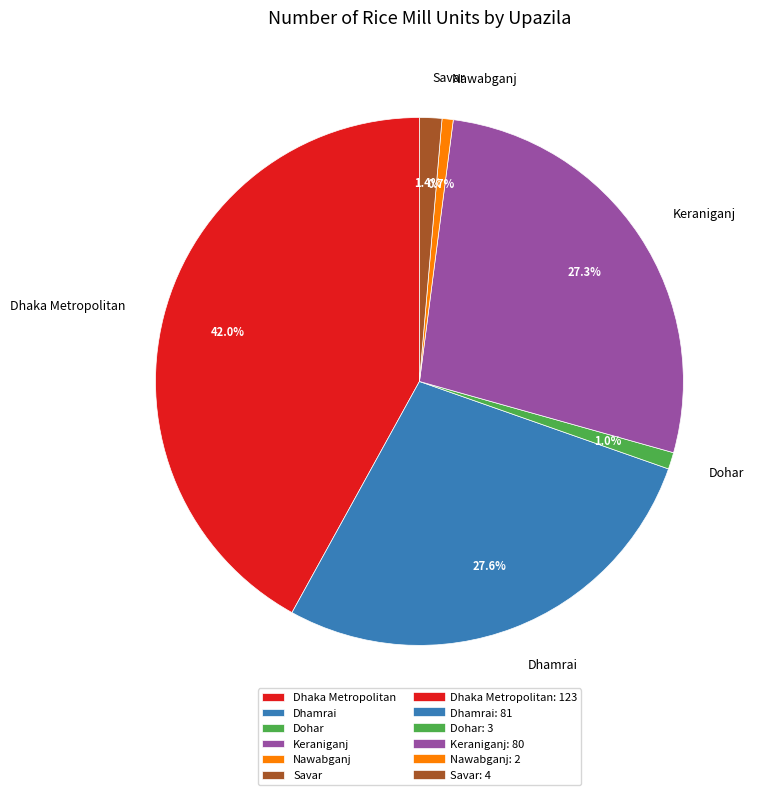

What is the total percentage of Nawabganj and Dohar?

1.7%